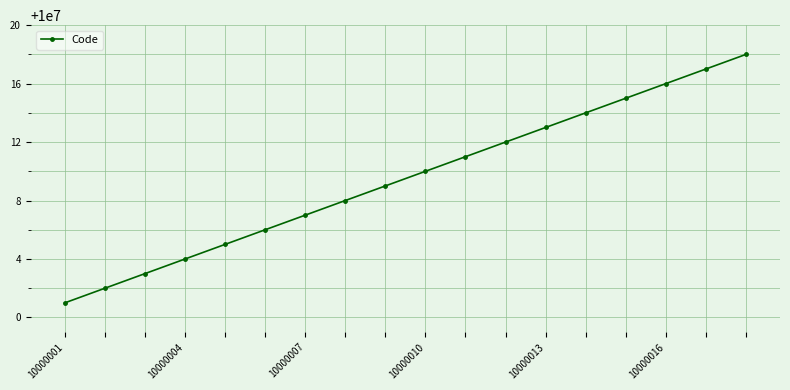

What is the value of the 3rd point from the left?

10000003